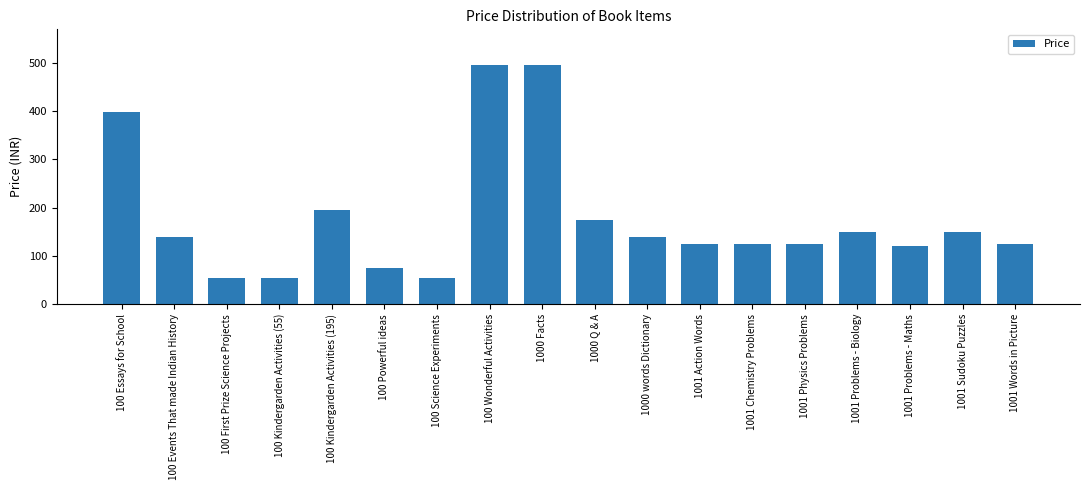

What is the difference between the values at 1001 Action Words and 1000 Facts?

370